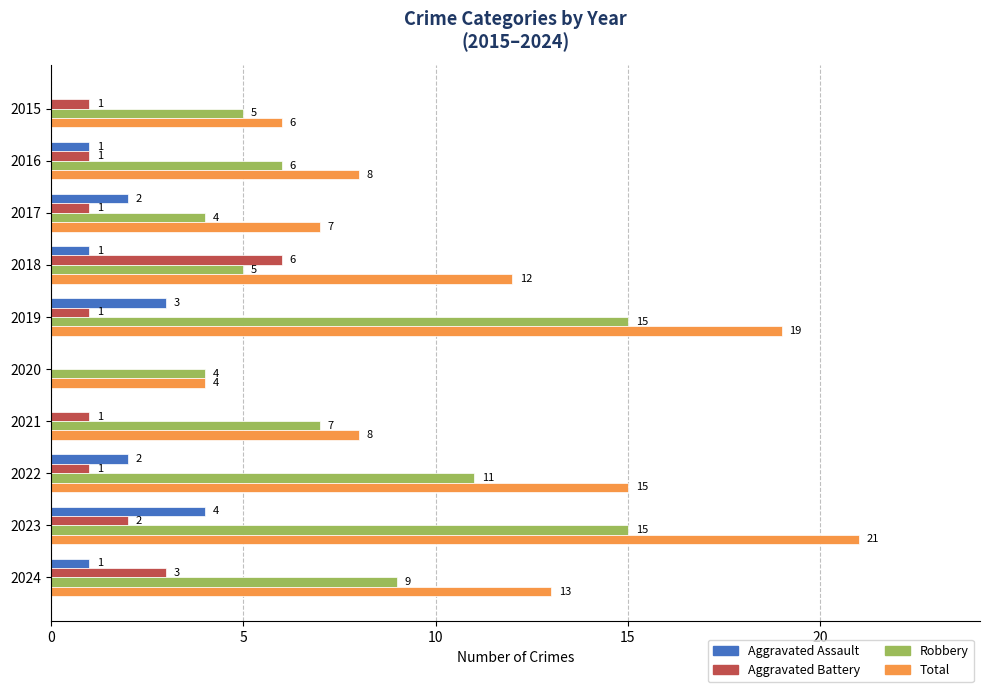

The value of Robbery at 2015 is 5. True or false?

True